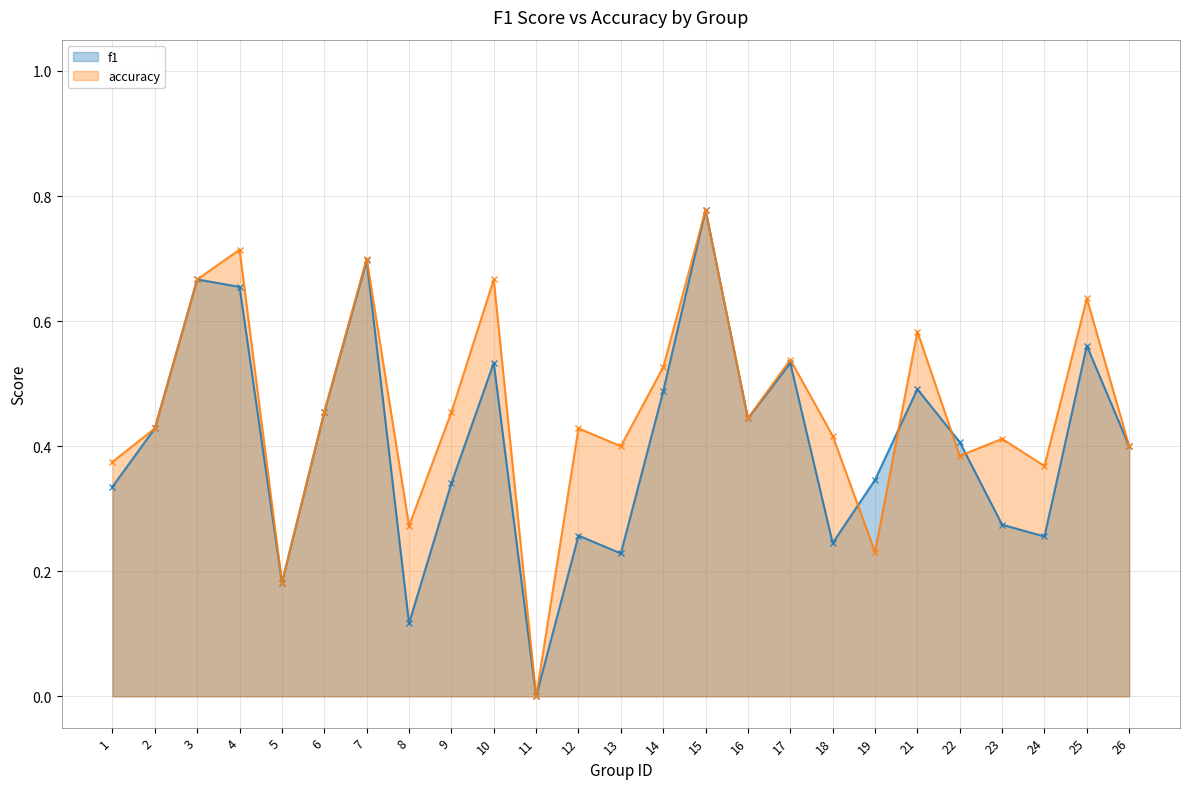

What is the difference between the accuracy values at 26 and 9?

0.1